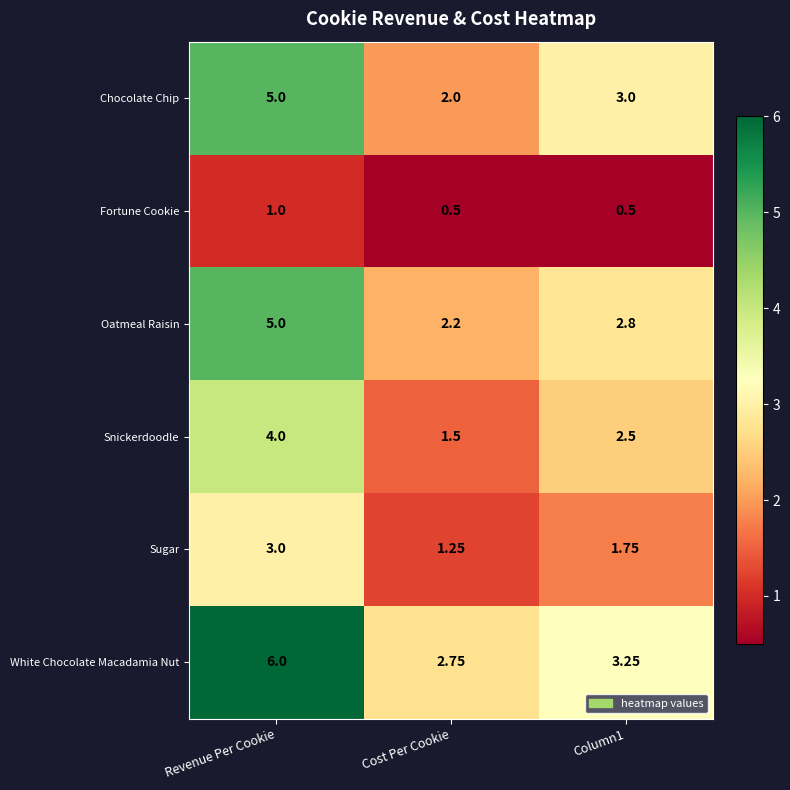

How many distinct data groups are displayed?

6